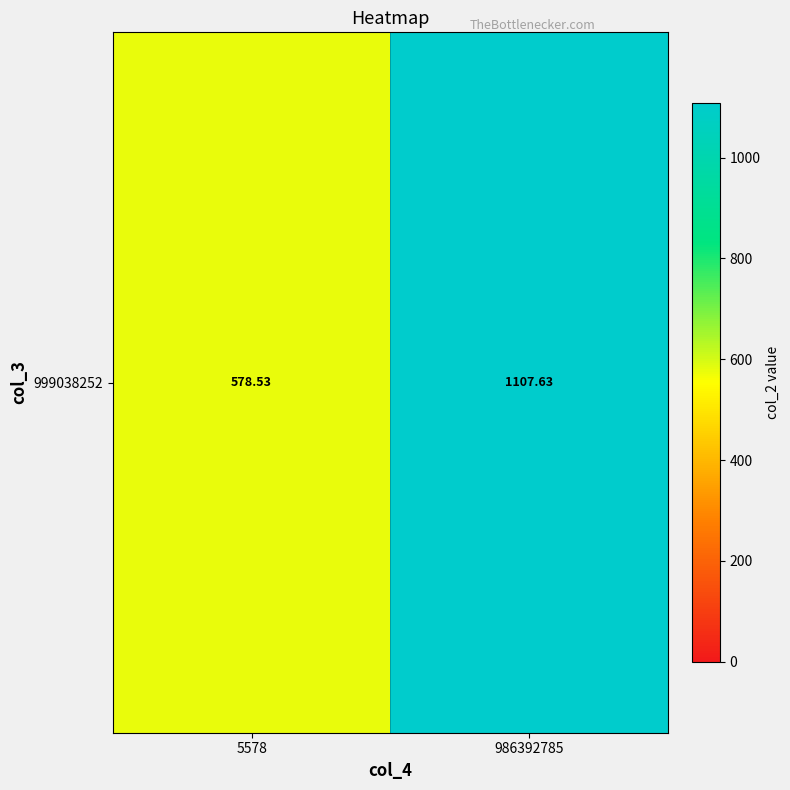

Where is the data nearest to the value 843?

5578